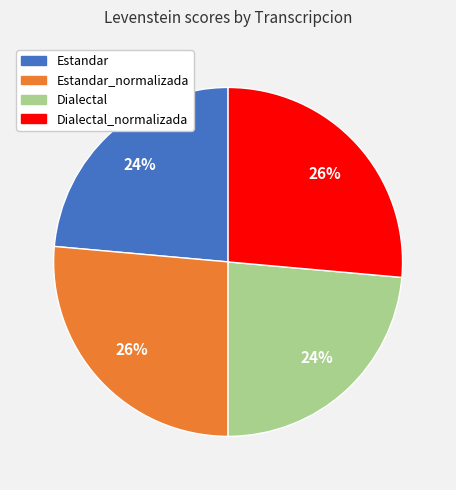

What is the ratio of the value at Dialectal_normalizada to the value at Dialectal?

1.1